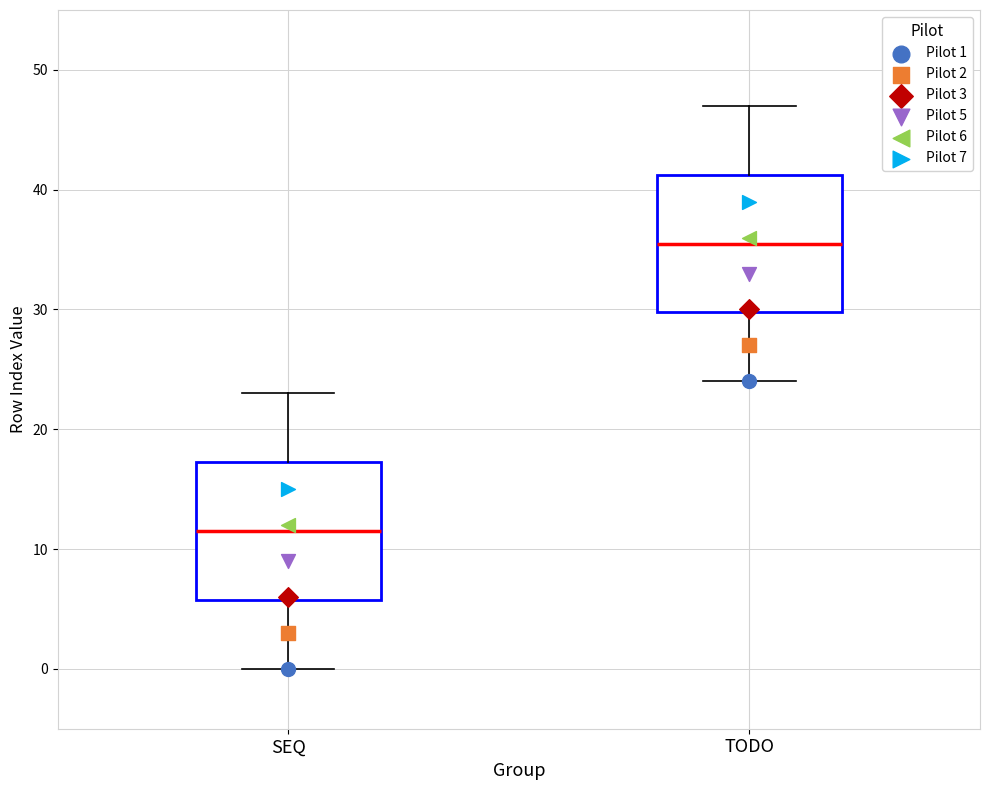

Where does the median line of the box for TODO sit on the y-axis? The values are not printed on the chart, so give them approximately, as read against the axis.

36